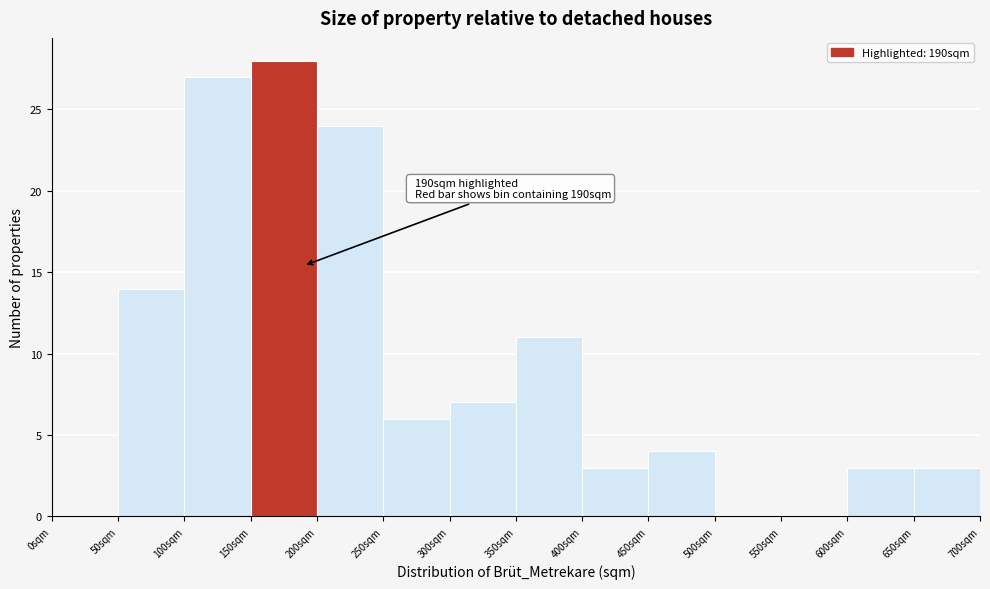

Which range on the x-axis has the tallest bar?

150 to 200